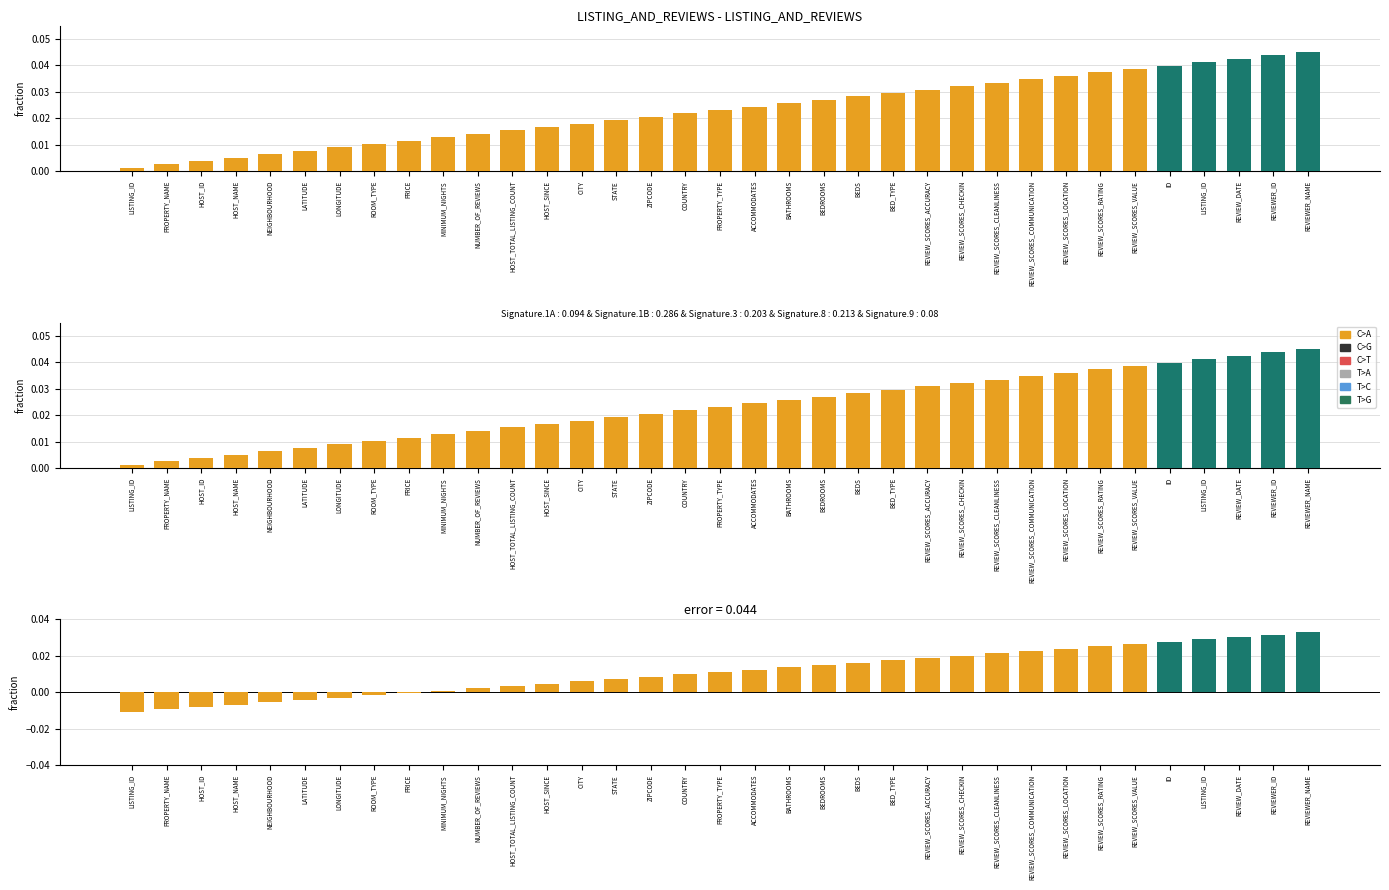

Which series has the widest spread of values?

REVIEWS